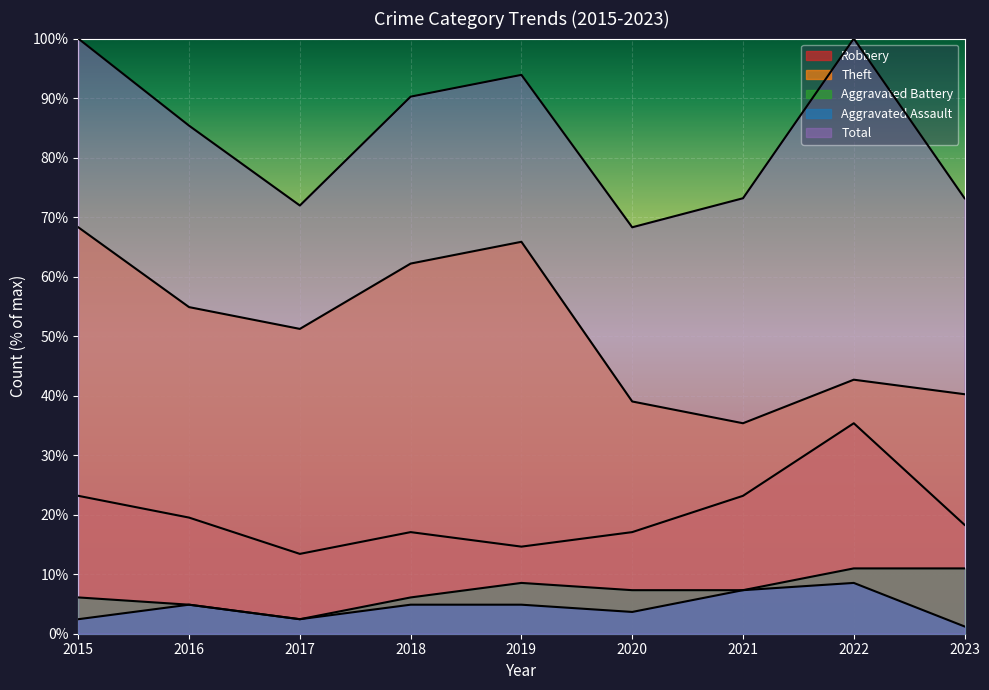

Read the Aggravated Assault value at 2022.

8.5